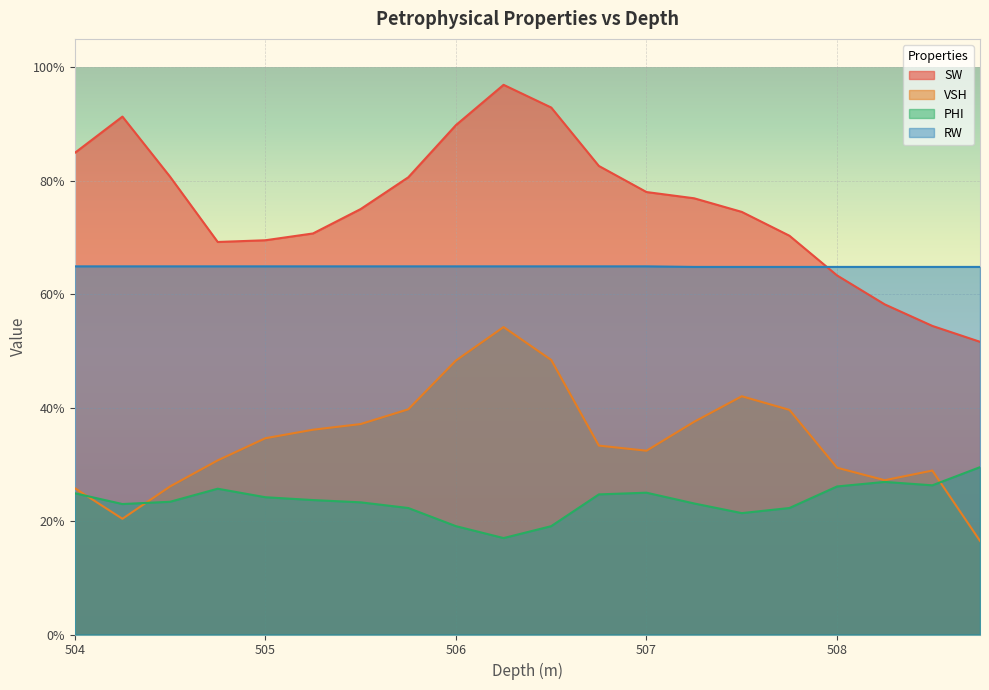

Reading left to right, list all the values displayed in this chart.

SW: 0.8	0.9	0.8	0.7	0.7	0.7	0.8	0.8	0.9	1.0	0.9	0.8	0.8	0.8	0.7	0.7	0.6	0.6	0.5	0.5
VSH: 0.3	0.2	0.3	0.3	0.3	0.4	0.4	0.4	0.5	0.5	0.5	0.3	0.3	0.4	0.4	0.4	0.3	0.3	0.3	0.2
PHI: 0.2	0.2	0.2	0.3	0.2	0.2	0.2	0.2	0.2	0.2	0.2	0.2	0.2	0.2	0.2	0.2	0.3	0.3	0.3	0.3
RW: 0.6	0.6	0.6	0.6	0.6	0.6	0.6	0.6	0.6	0.6	0.6	0.6	0.6	0.6	0.6	0.6	0.6	0.6	0.6	0.6